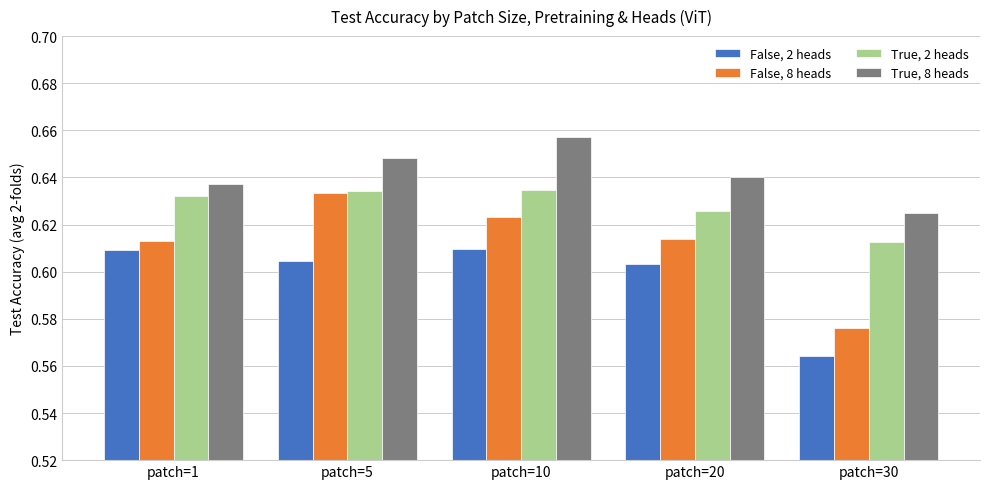

At patch=1, list the series in order from largest to smallest.

True, 8 heads, True, 2 heads, False, 8 heads, False, 2 heads